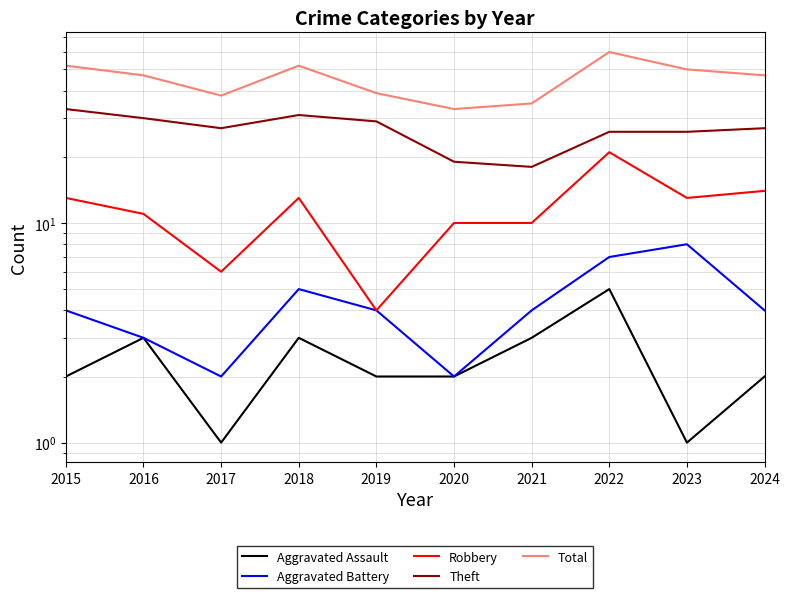

True or false: Theft and Aggravated Battery intersect in this chart.

False